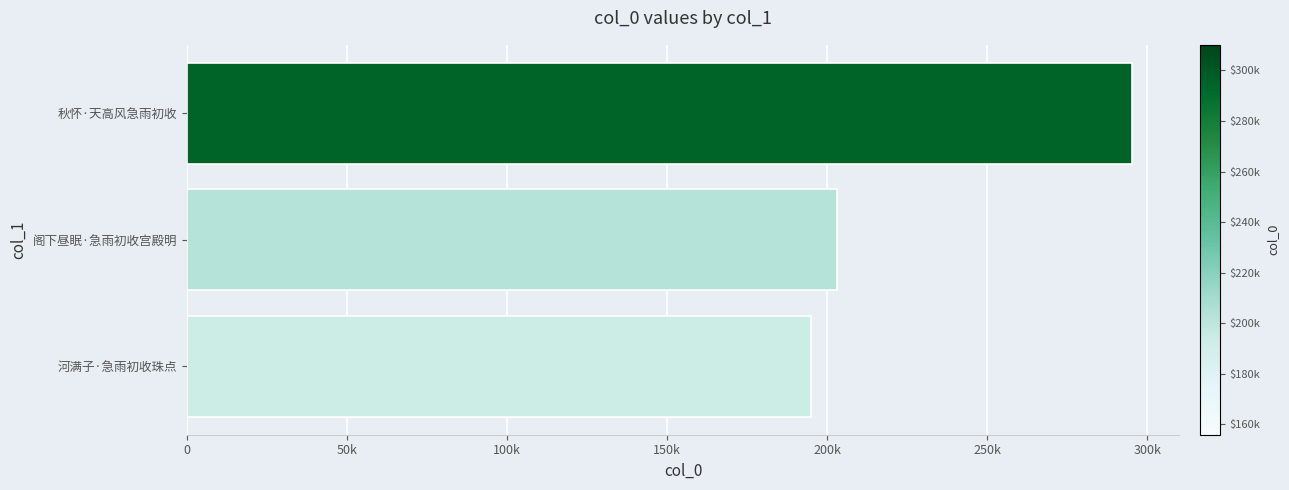

Does the chart contain any negative values?

No